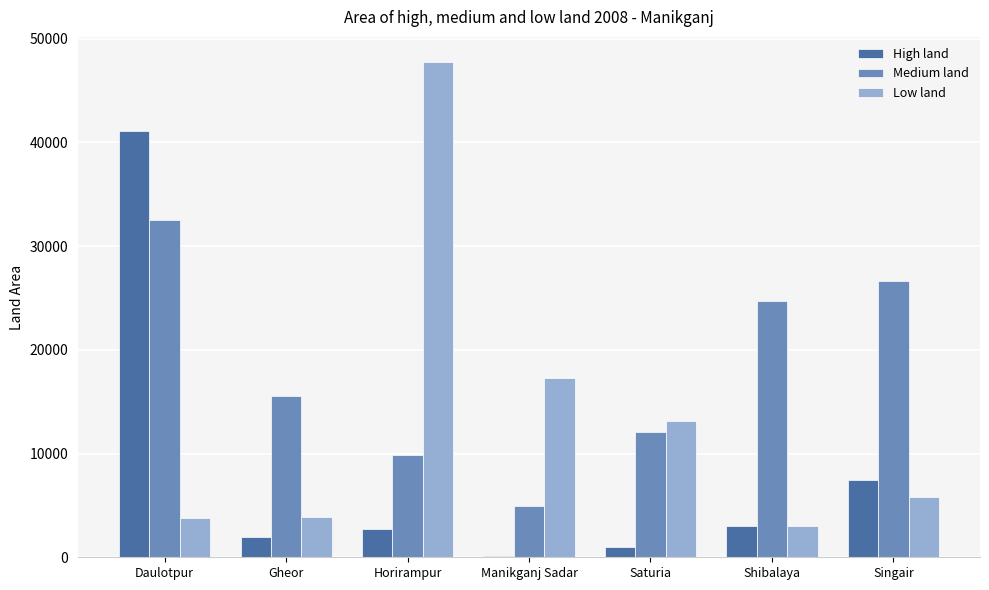

What is the sum of all Low land values?

94816